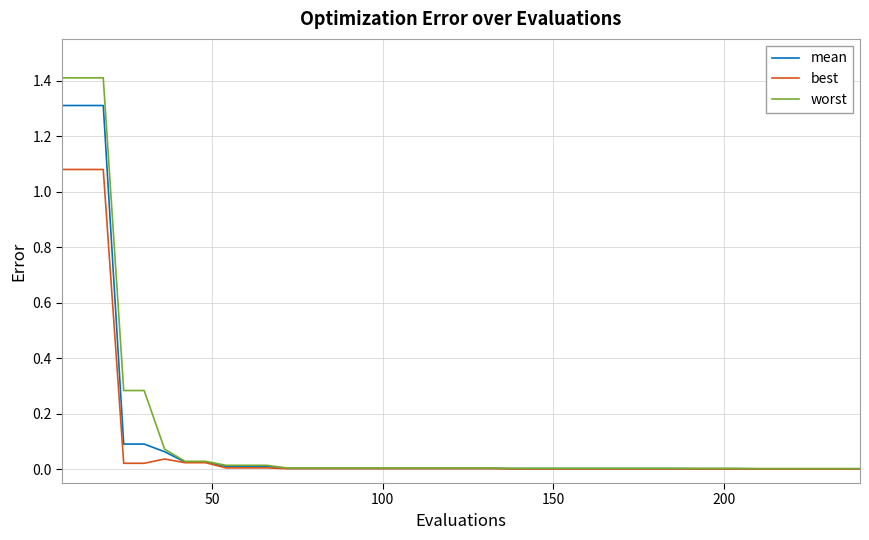

Rank the series by their maximum value, from highest to lowest.

worst, mean, best